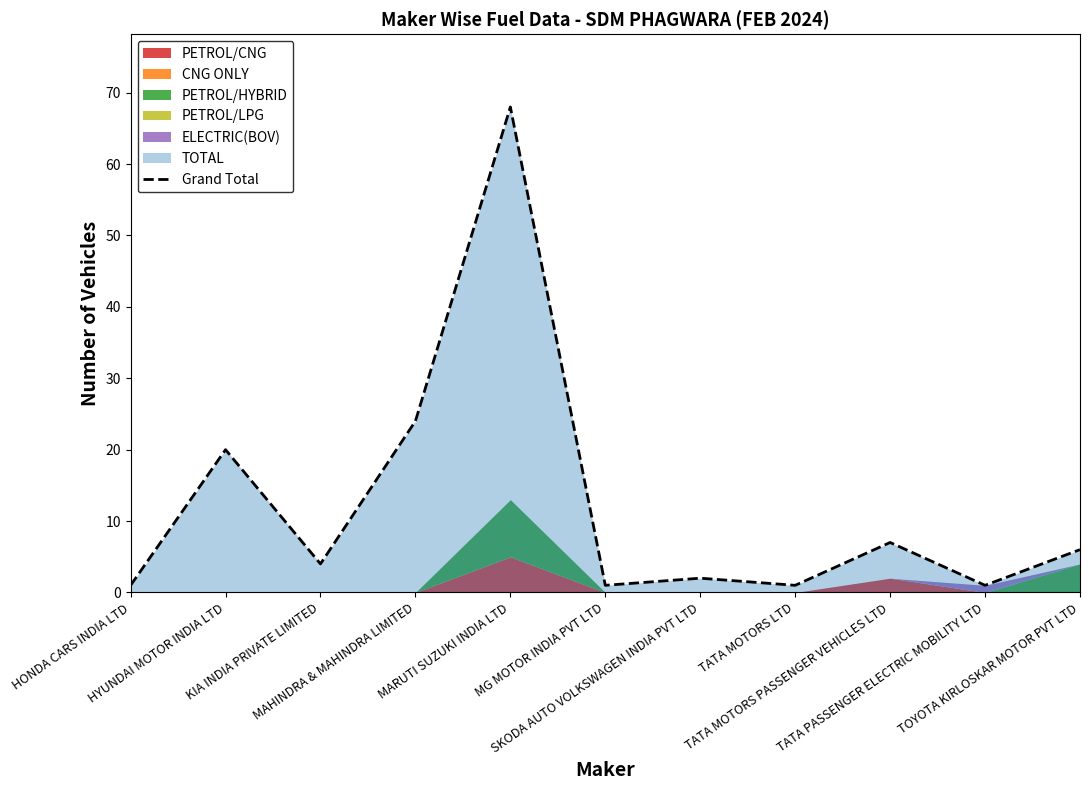

Which category has the highest value across all series?

MARUTI SUZUKI INDIA LTD